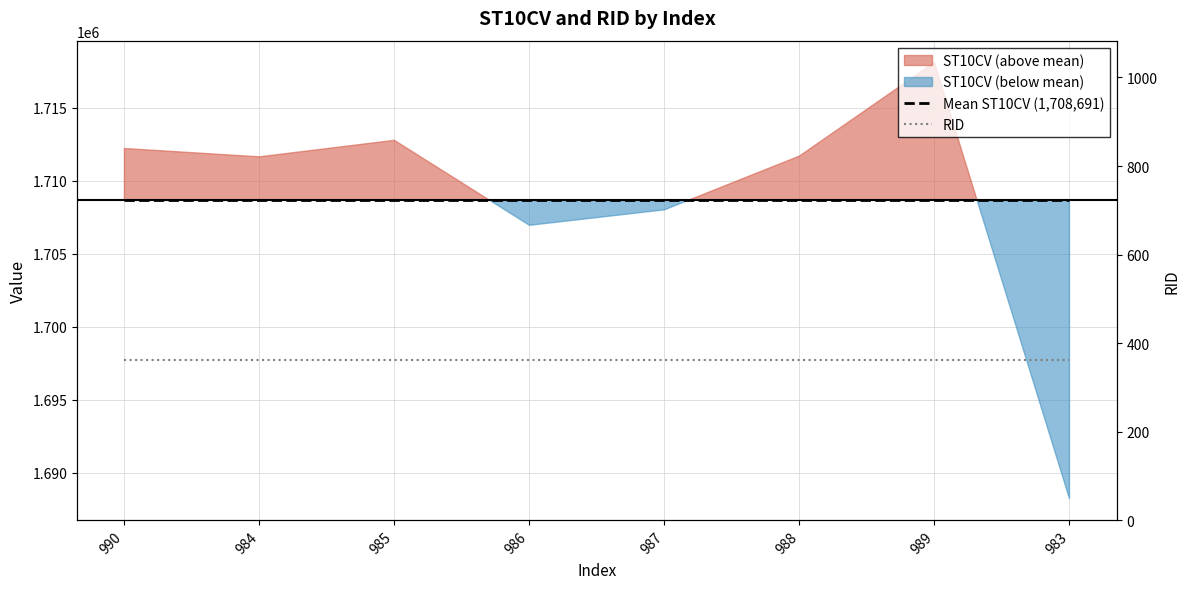

Rank the series at 990 from highest to lowest value.

Mean ST10CV (1,708,691), RID